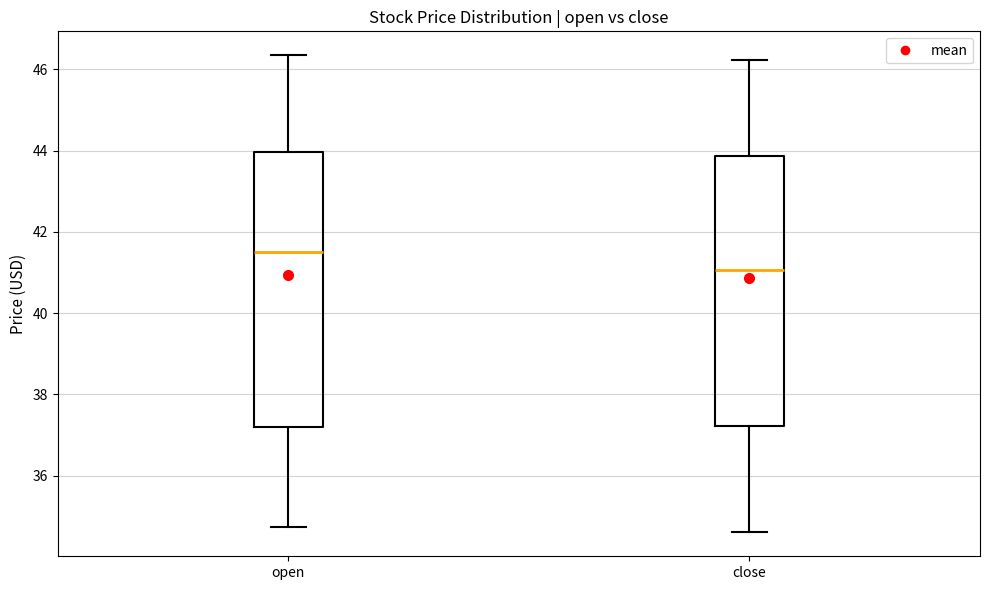

Which box's median line is the highest?

open